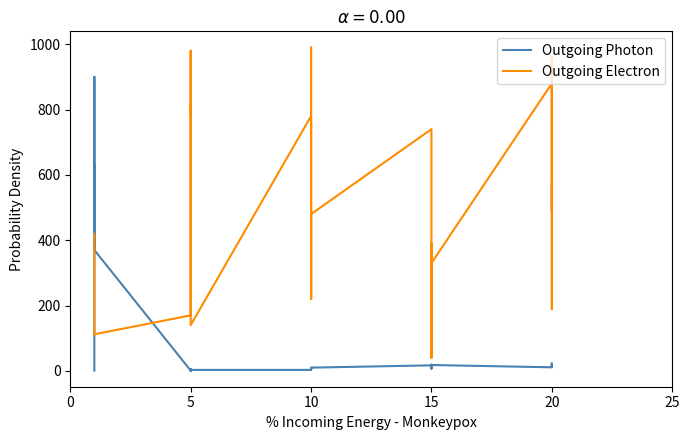

The Outgoing Photon series shows 16 at 10. True or false?

False